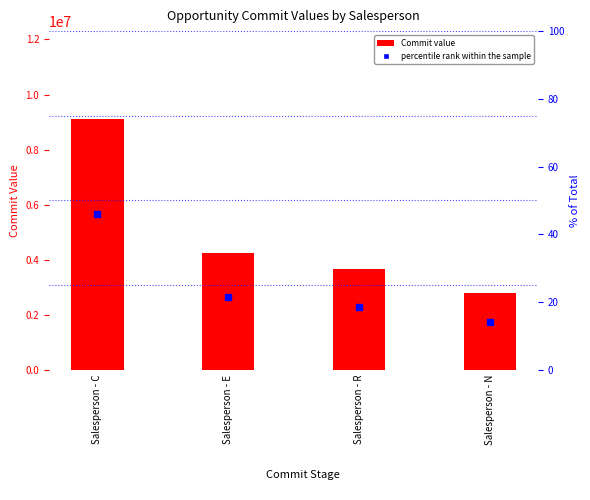

Where does the data first go above 4251622?

Salesperson - C